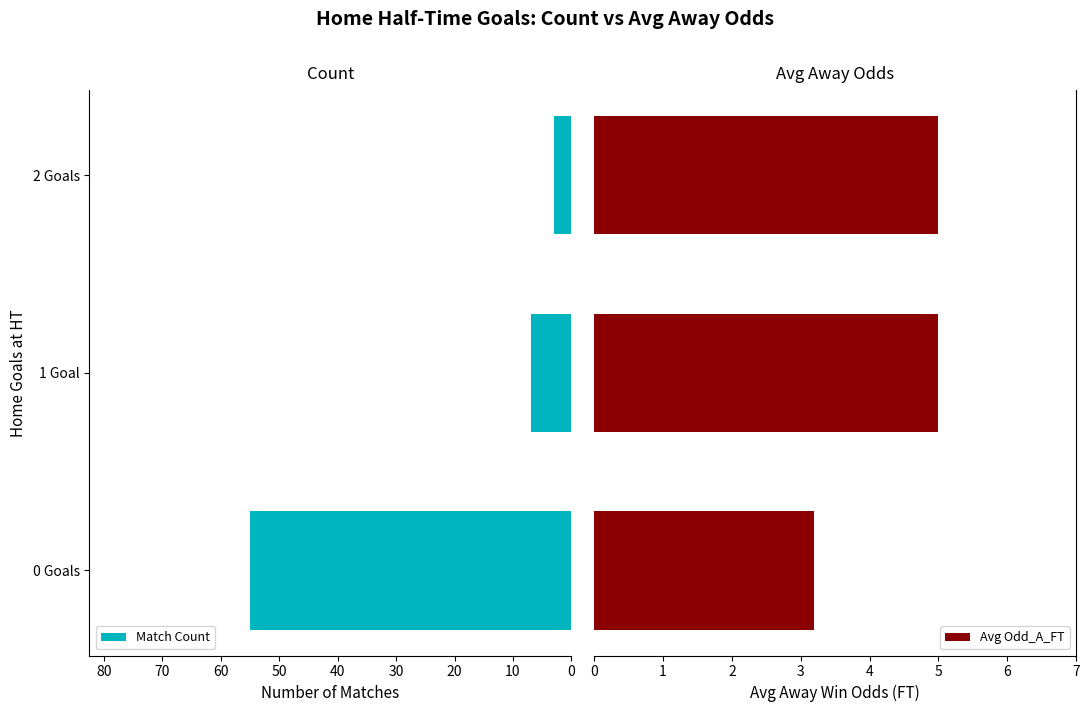

What is the greatest value displayed?

55.0